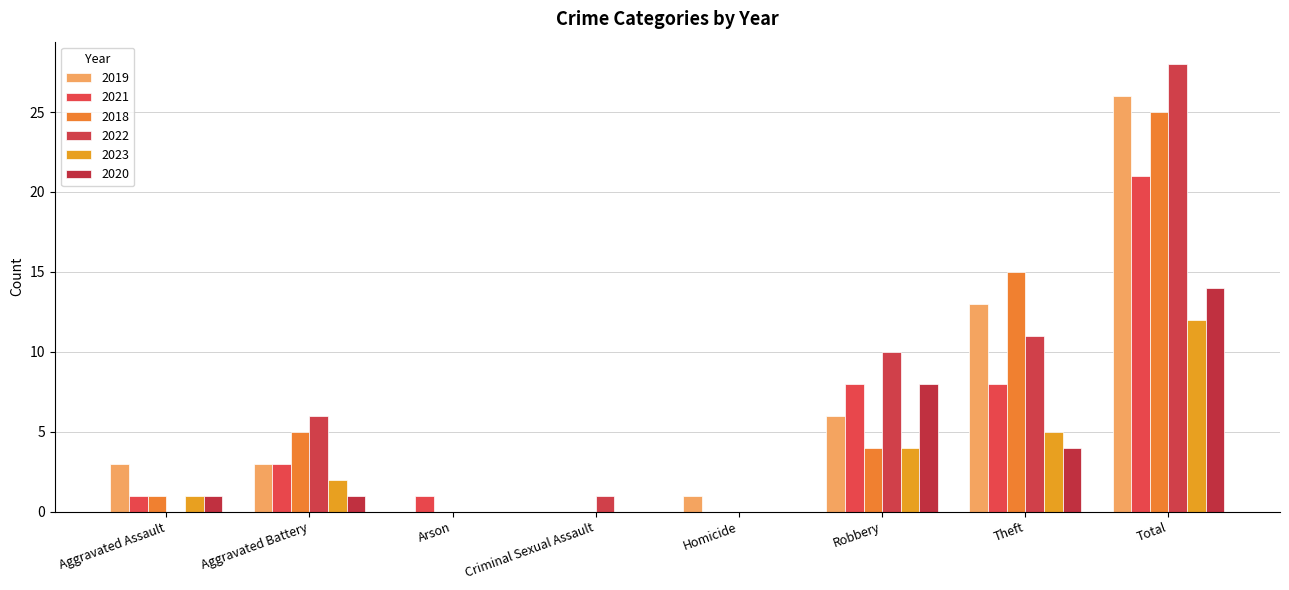

What is the average value of the 2021 series?

5